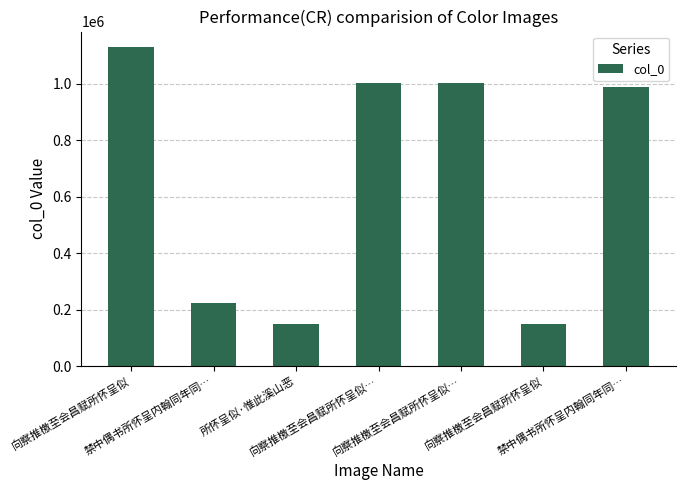

Reading left to right, list all the values displayed in this chart.

1127703	222382	148747	1001939	1001940	148746	987889